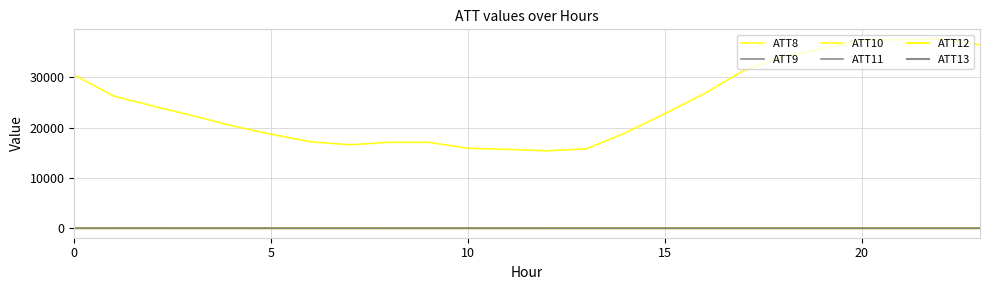

Does the chart display data point markers on the line(s)?

No